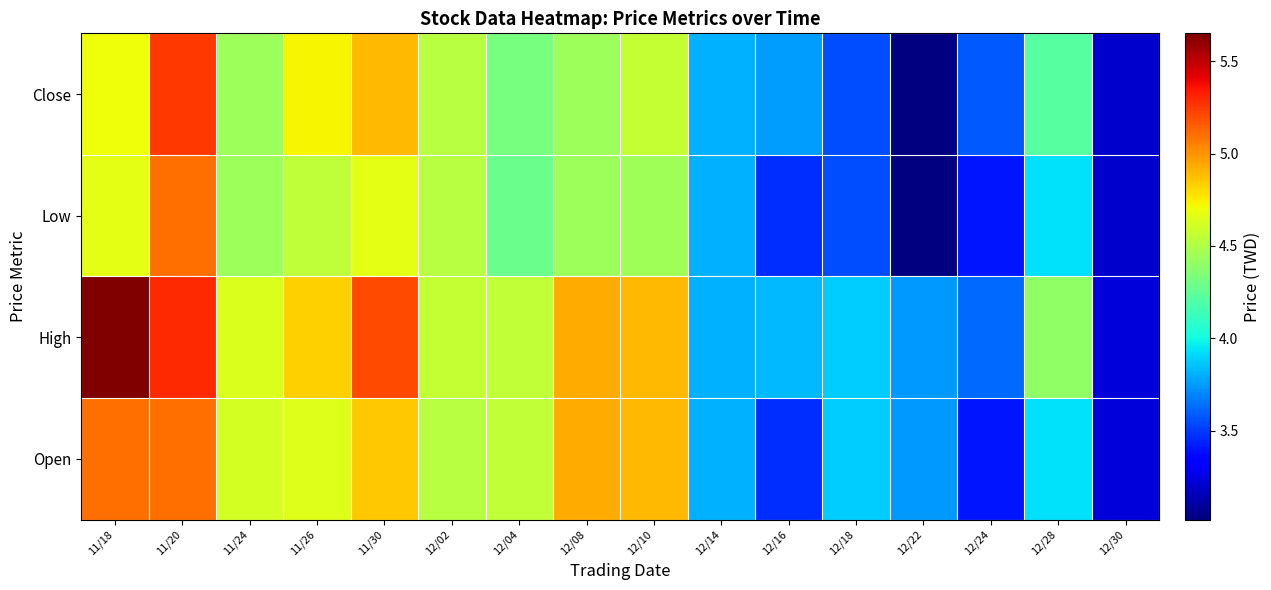

Reading right to left, extract all data points from this chart.

Open: 12/30=3.2	12/28=3.9	12/24=3.4	12/22=3.7	12/18=3.9	12/16=3.5	12/14=3.8	12/10=4.9	12/08=4.9	12/04=4.6	12/02=4.5	11/30=4.8	11/26=4.7	11/24=4.6	11/20=5.1	11/18=5.1
High: 12/30=3.2	12/28=4.4	12/24=3.6	12/22=3.7	12/18=3.9	12/16=3.8	12/14=3.8	12/10=4.9	12/08=4.9	12/04=4.6	12/02=4.6	11/30=5.2	11/26=4.8	11/24=4.6	11/20=5.3	11/18=5.7
Low: 12/30=3.2	12/28=3.9	12/24=3.4	12/22=3.0	12/18=3.5	12/16=3.5	12/14=3.8	12/10=4.5	12/08=4.4	12/04=4.3	12/02=4.5	11/30=4.7	11/26=4.5	11/24=4.4	11/20=5.1	11/18=4.7
Close: 12/30=3.2	12/28=4.2	12/24=3.6	12/22=3.0	12/18=3.5	12/16=3.8	12/14=3.8	12/10=4.6	12/08=4.4	12/04=4.3	12/02=4.5	11/30=4.9	11/26=4.7	11/24=4.4	11/20=5.2	11/18=4.7